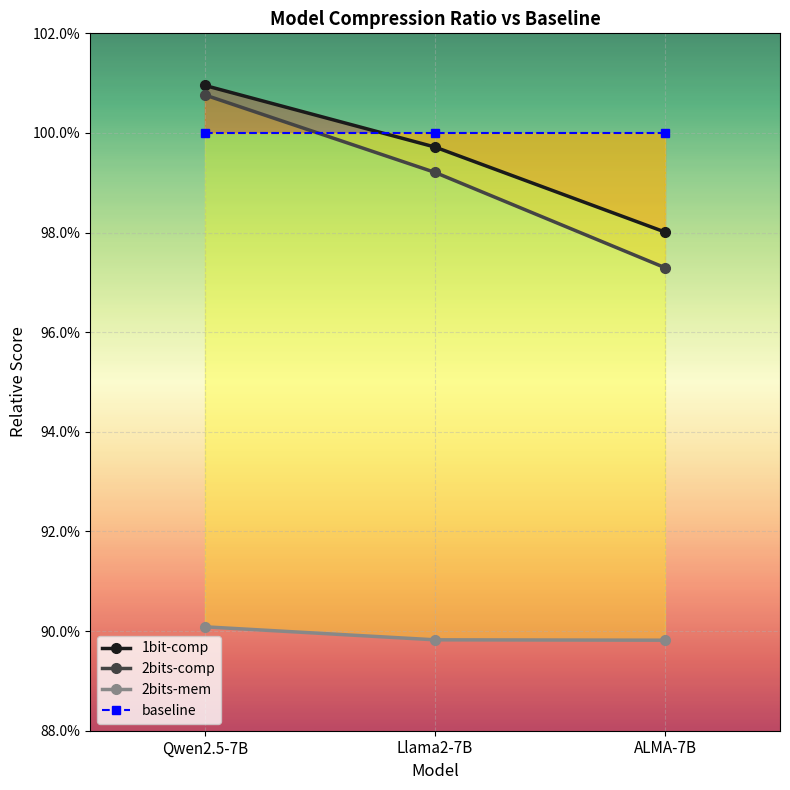

What is the approximate value of 1bit-comp at Qwen2.5-7B?

1.0